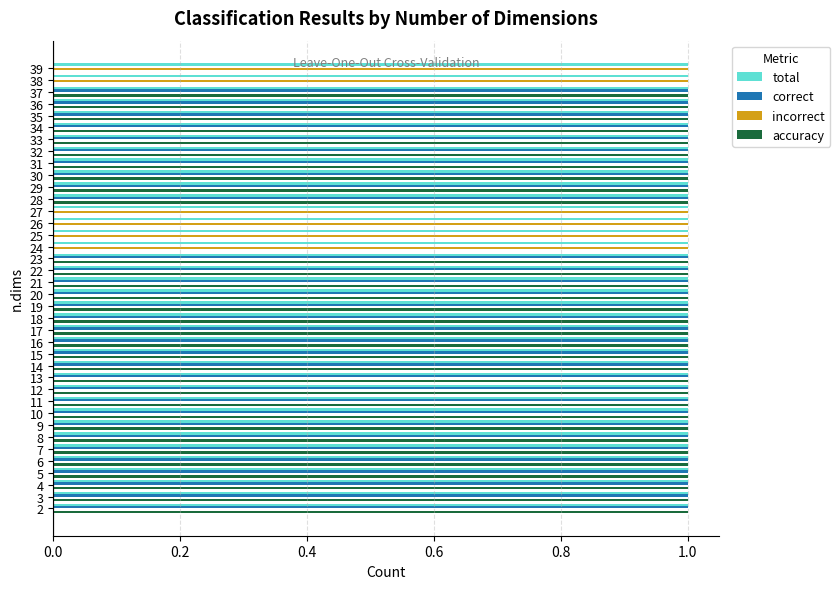

What is the total value across all series at 17?

3